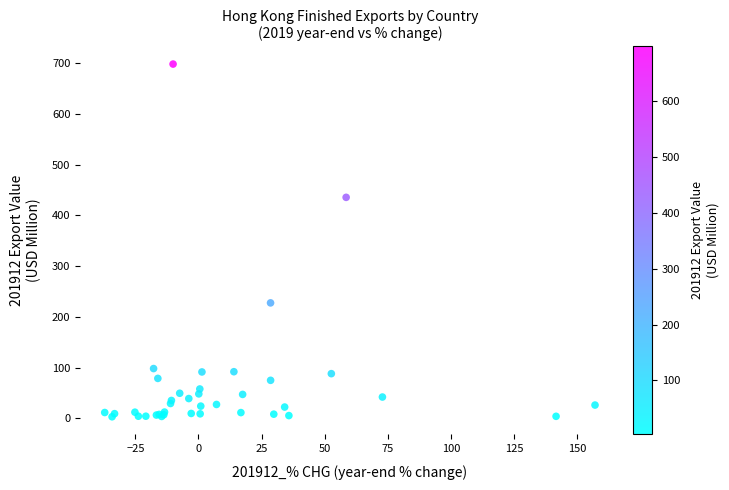

What Y value in the scatter plot is closest to 350?

435.4